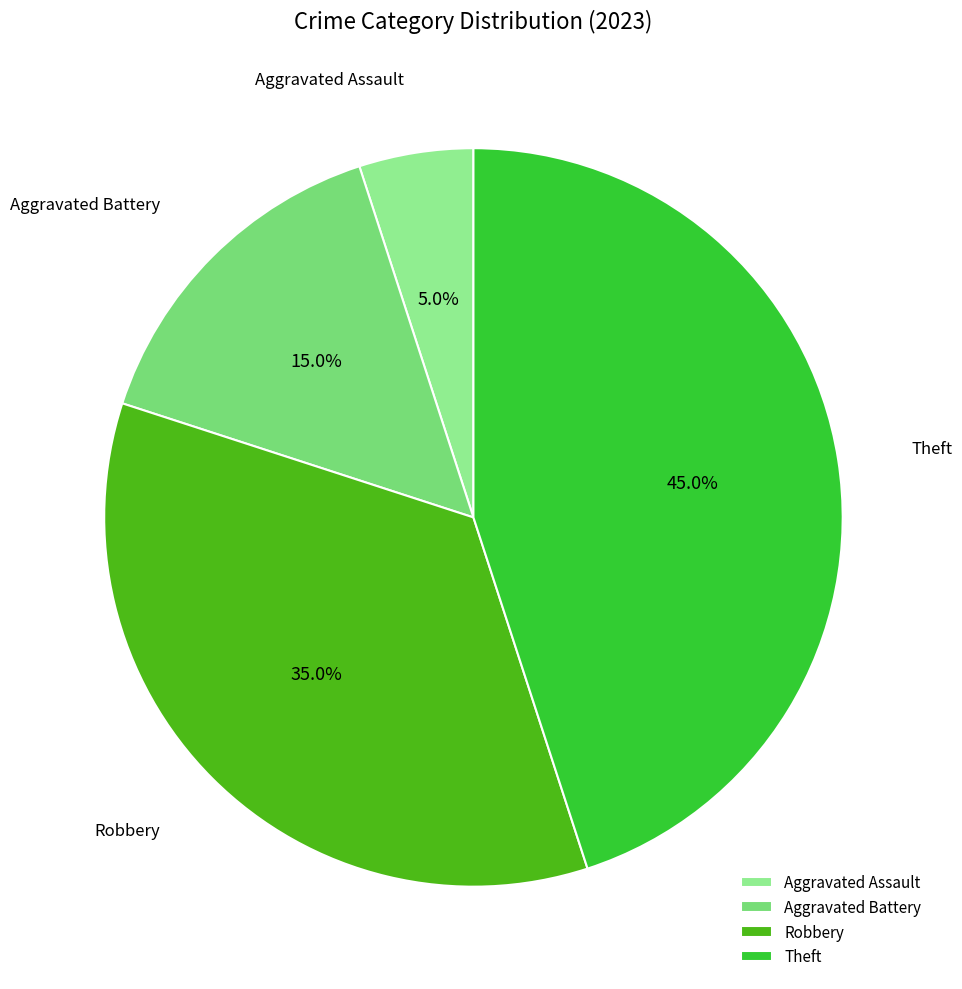

What percentage is the Aggravated Assault slice, to the nearest percent?

5%